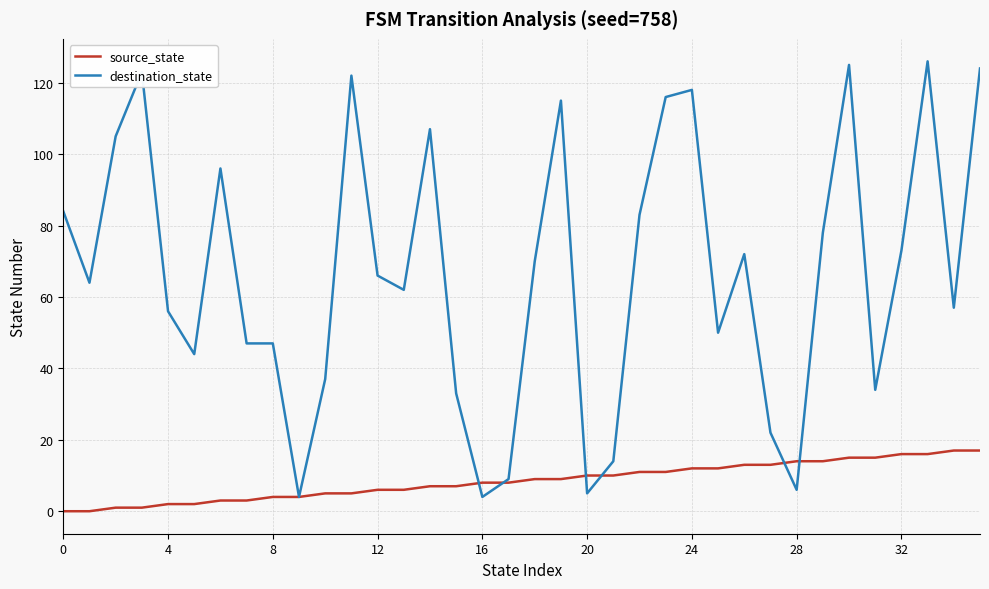

After their last crossing, which series has the higher values: source_state or destination_state?

destination_state